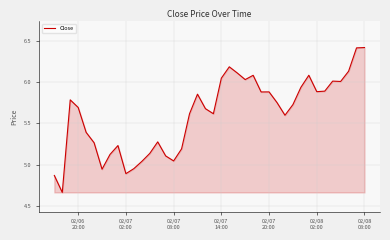

What is the difference between the maximum and minimum values?

1.8